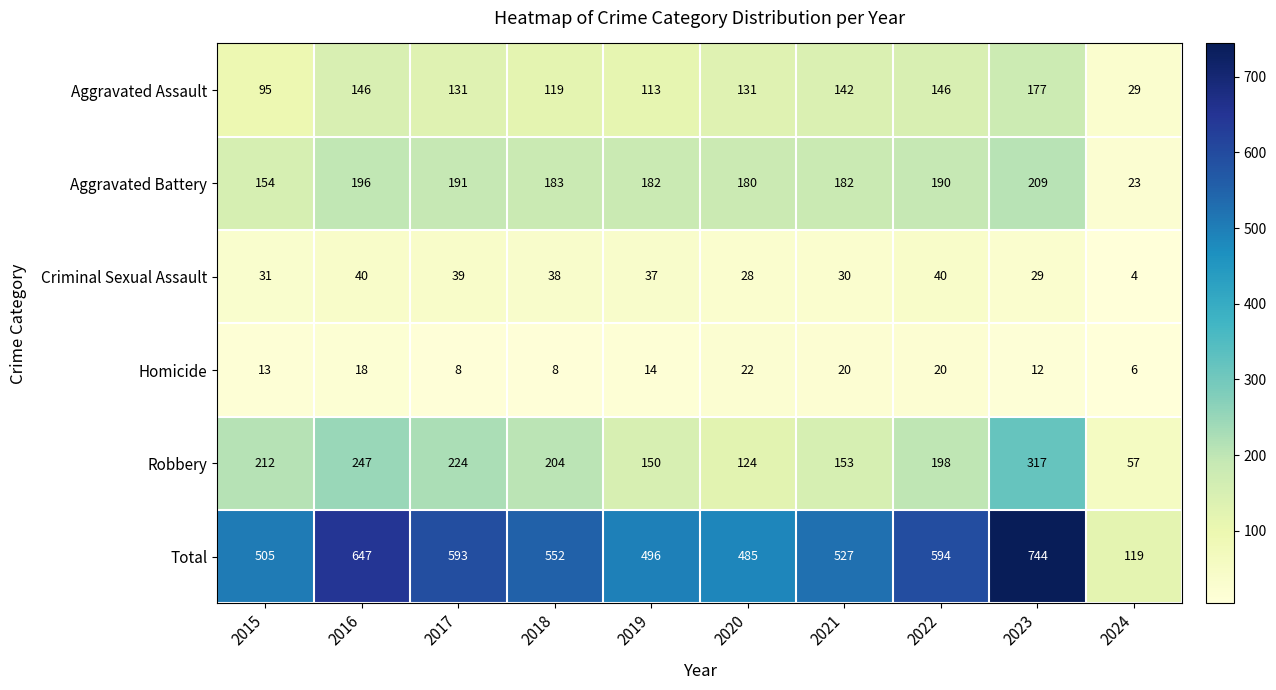

How many distinct data groups are displayed?

6